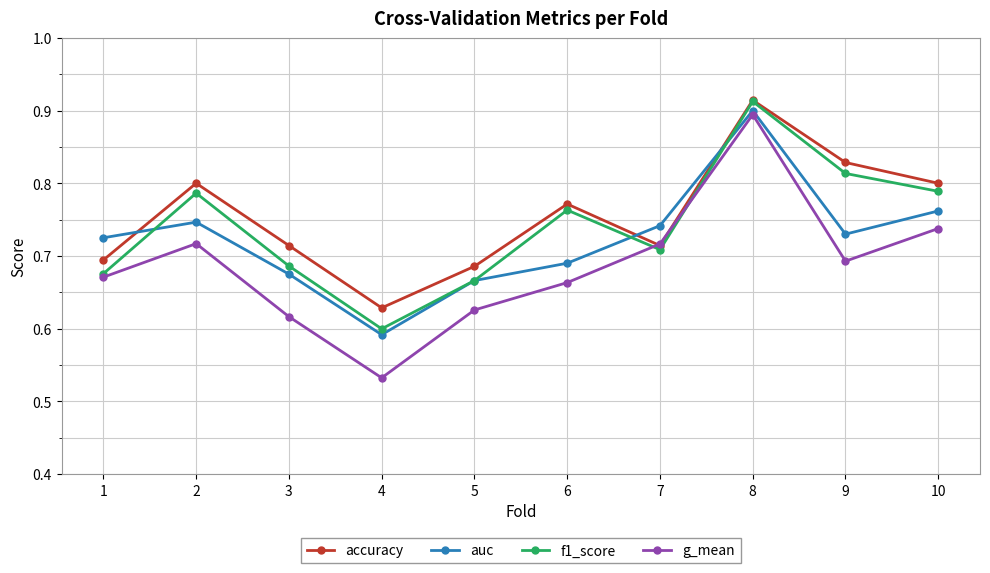

After their last crossing, which series has the higher values: auc or accuracy?

accuracy